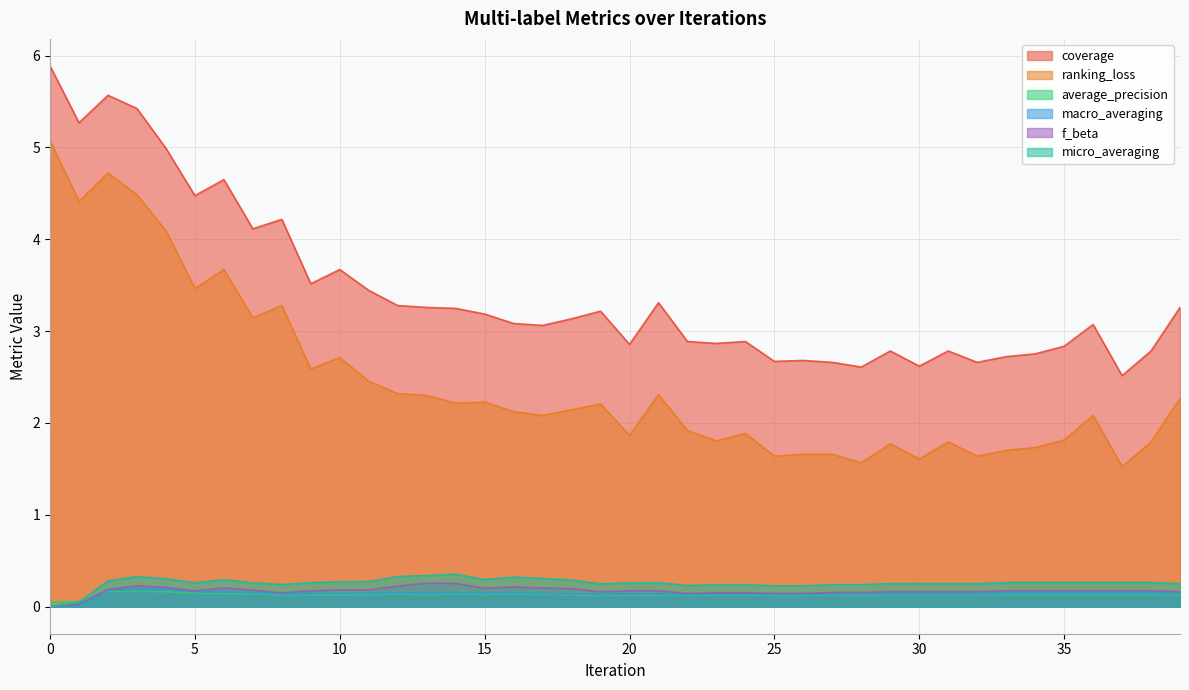

True or false: micro_averaging has a value of 0.2 at 28.

True